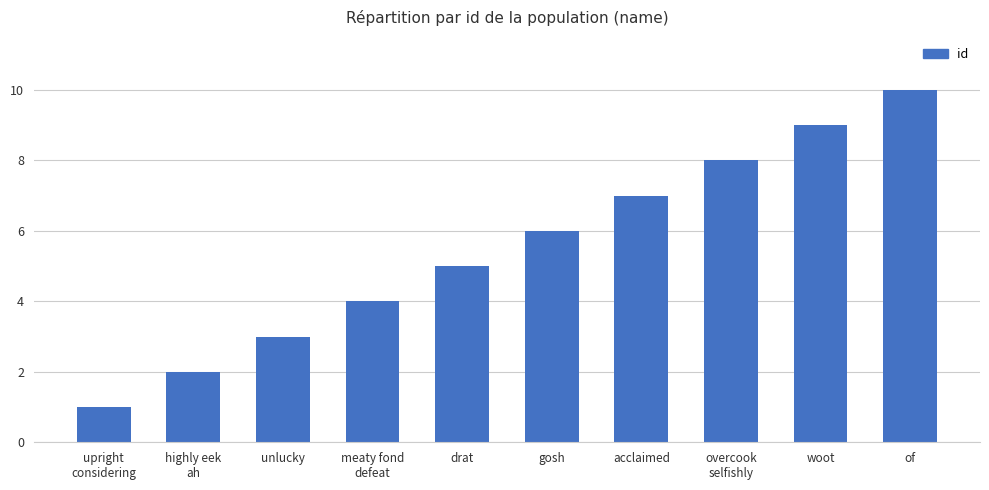

What is the change in value from drat to gosh?

+1